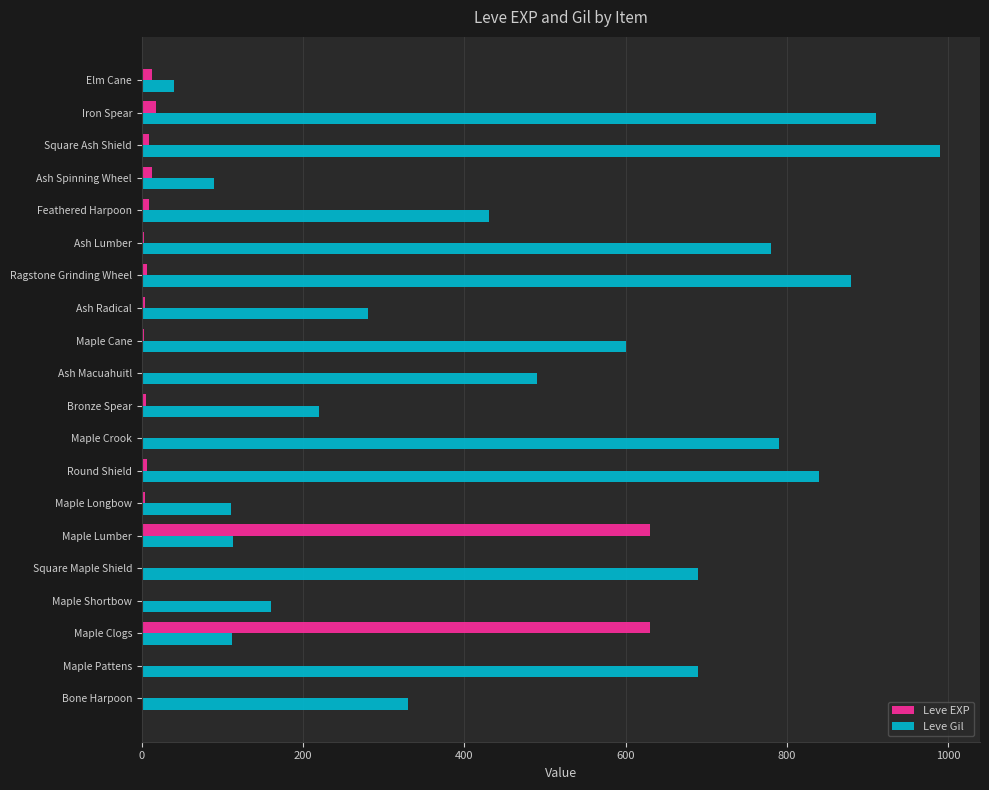

At which category does the chart reach its peak across all series?

Square Ash Shield